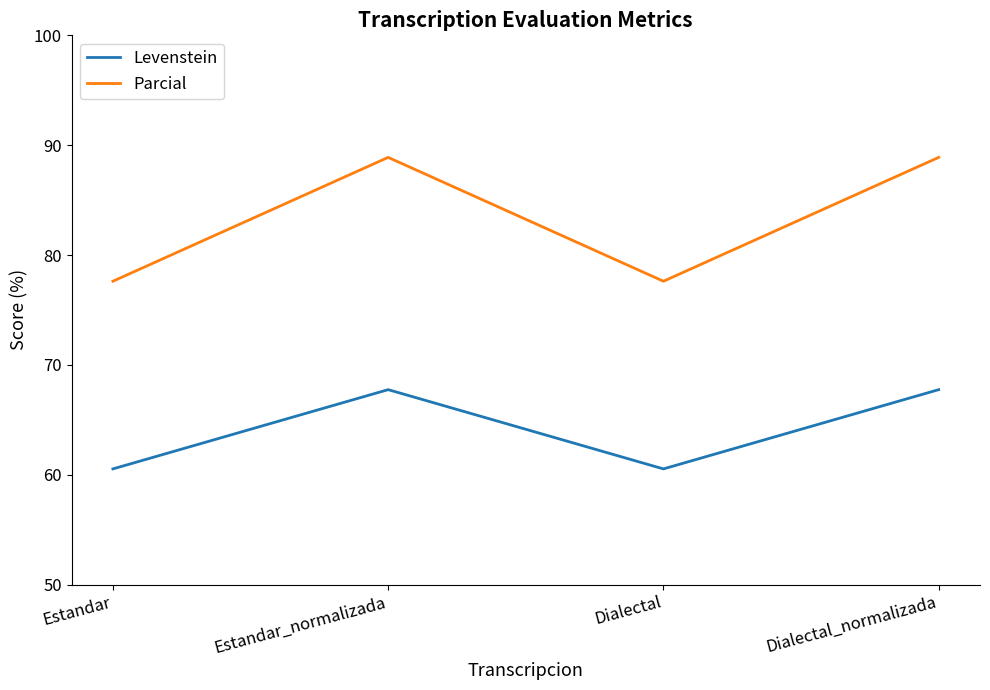

What are all the series names shown in the legend?

Levenstein, Parcial